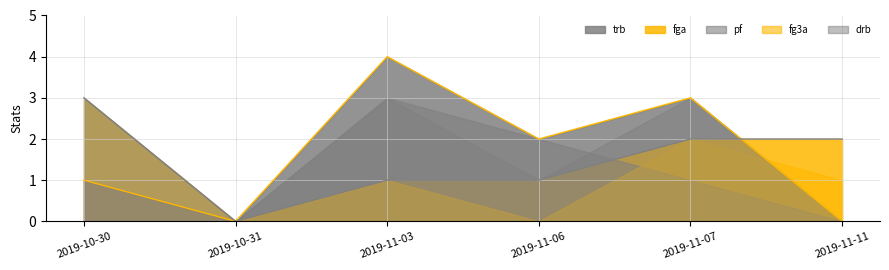

Is the value of drb at 2019-11-07 greater than the value of pf at 2019-11-07?

Yes